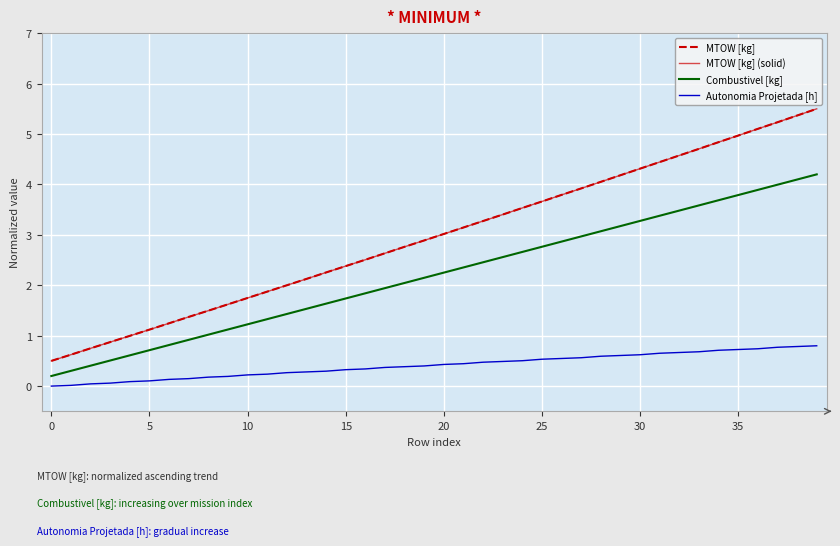

At which label does MTOW [kg] (solid) first exceed 3?

20